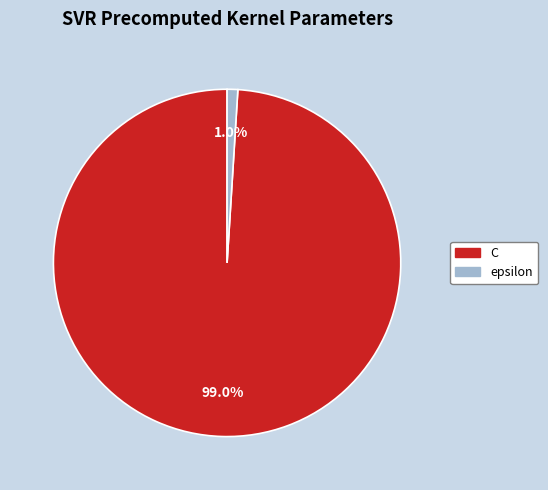

To the nearest percent, what portion does epsilon represent?

1%